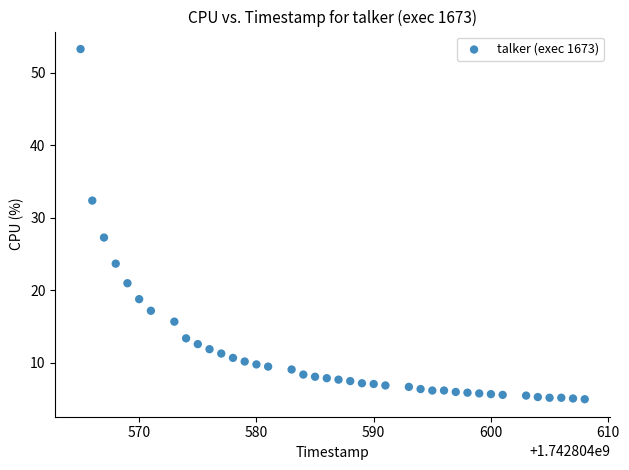

What Y value in the scatter plot is closest to 29?

27.3